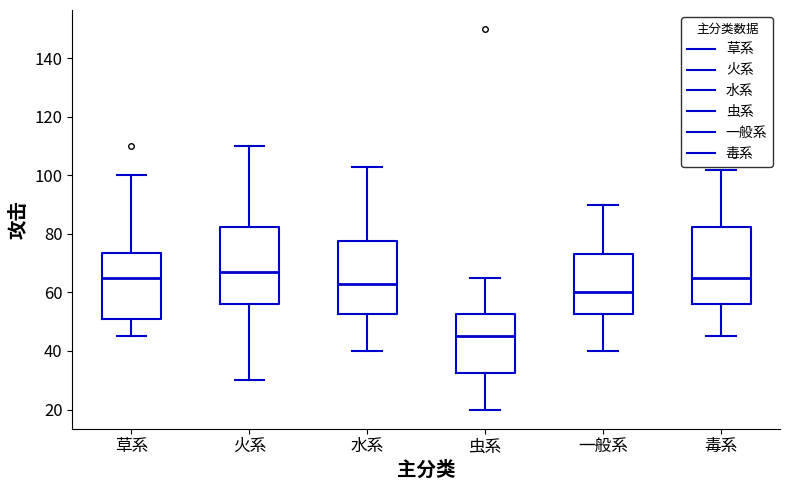

Reading left to right, transcribe this box plot: for each box, give where its median line is, the range the box spans, and where its two whiskers end, as read against the y-axis. The values are not printed on the chart, so give them approximately, as read against the axis.

草系: median 66, box 52 to 74, whiskers 46 to 100
火系: median 68, box 56 to 82, whiskers 30 to 110
水系: median 64, box 52 to 78, whiskers 40 to 104
虫系: median 46, box 32 to 52, whiskers 20 to 66
一般系: median 60, box 52 to 74, whiskers 40 to 90
毒系: median 66, box 56 to 82, whiskers 46 to 102